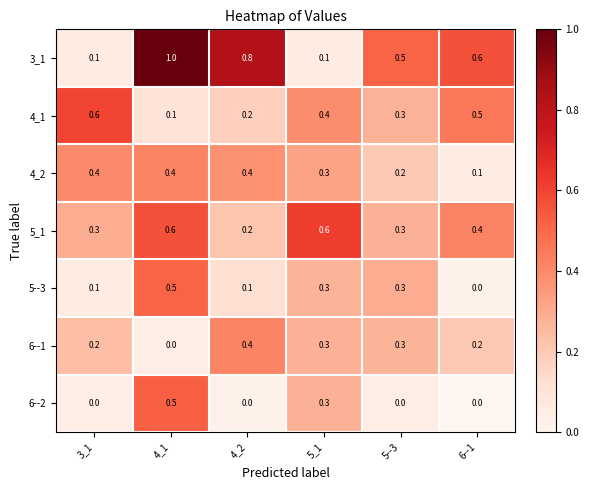

At how many categories does at least one series exceed 0?

6